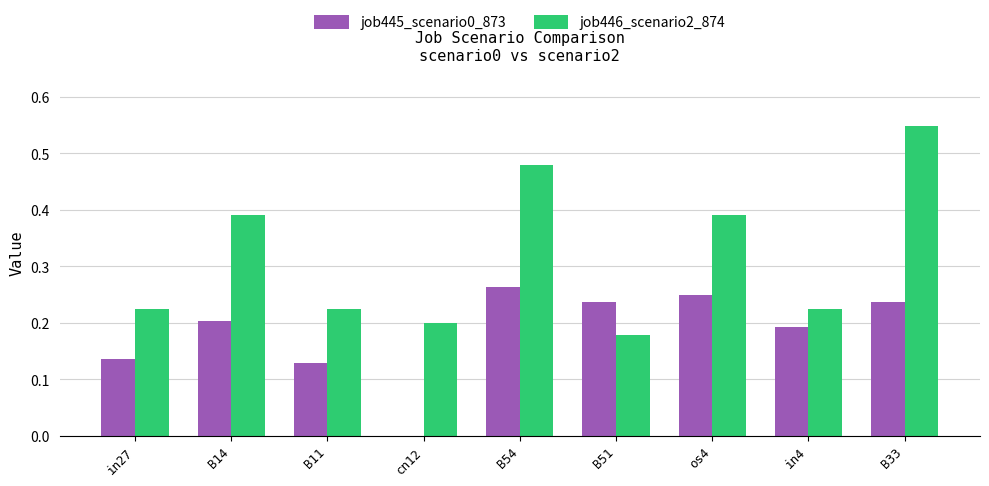

At which category does the chart reach its peak across all series?

B33